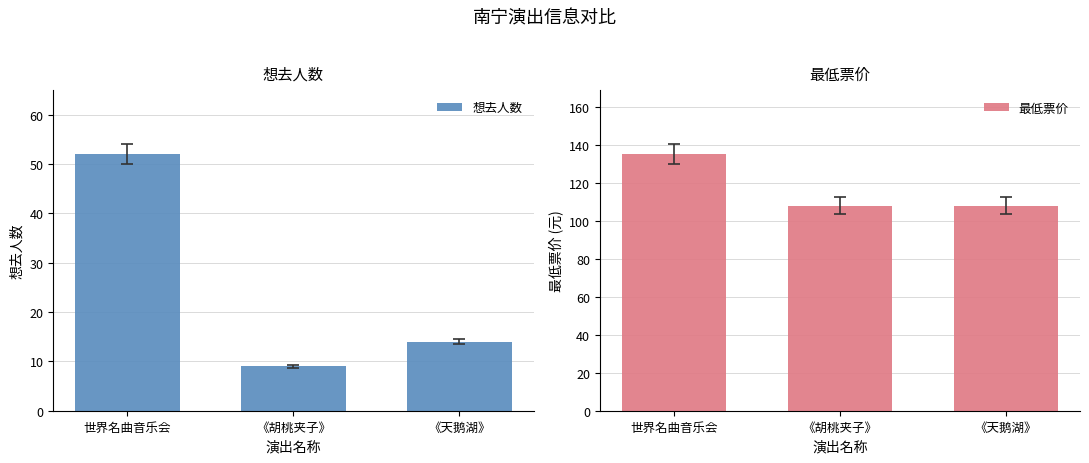

What is the minimum value shown in the chart?

9